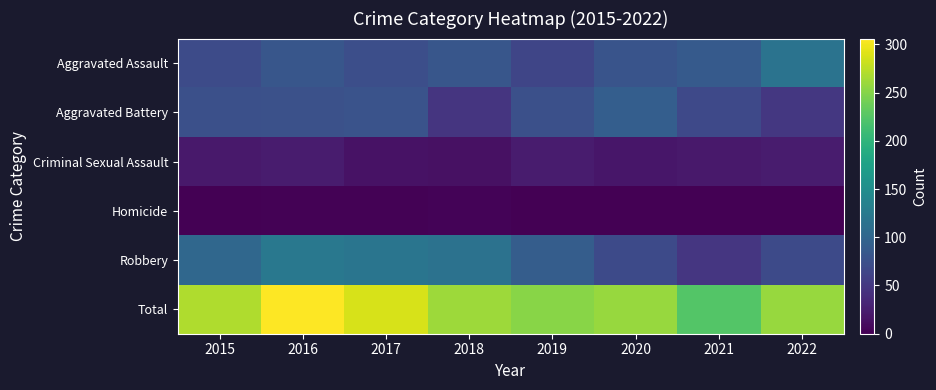

How many series are shown in this chart?

6